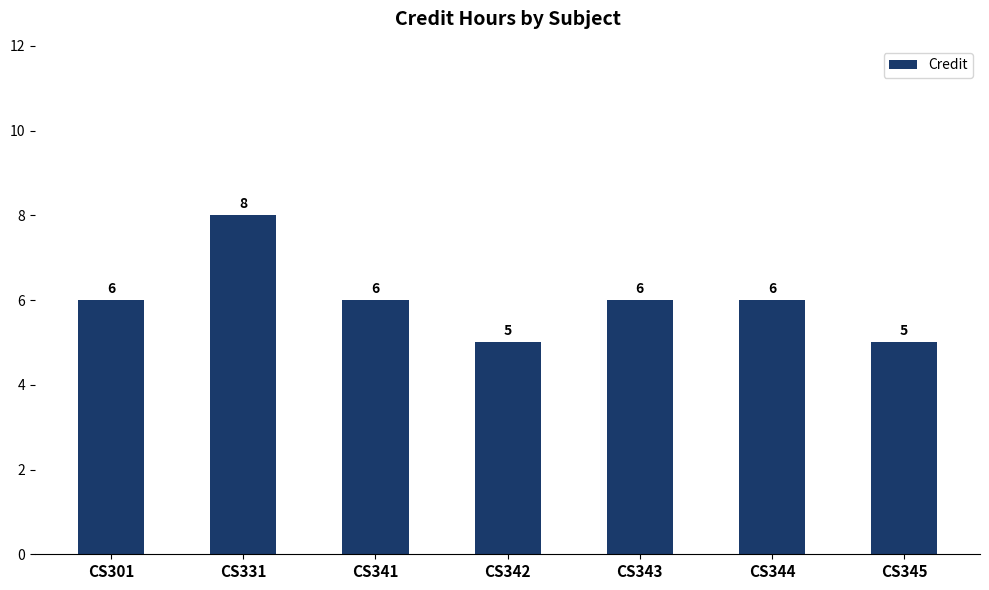

How many values are between 5 and 6?

6